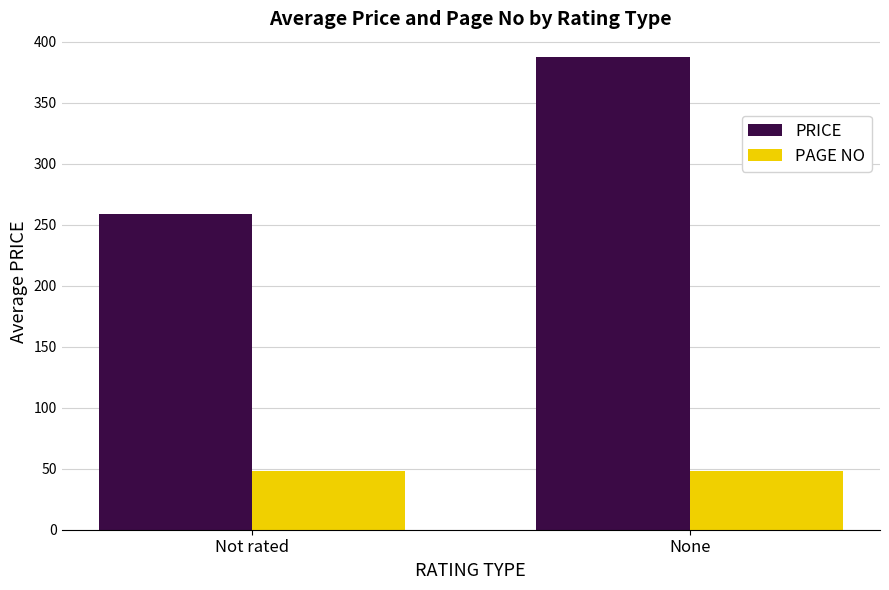

Reading left to right, extract all data points from this chart.

PRICE: 259.1	387.5
PAGE NO: 48.0	48.0